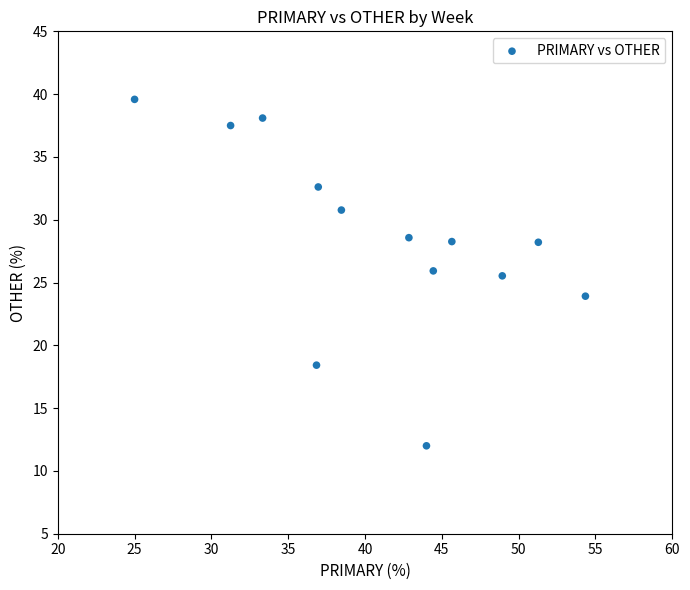

What is the range of Y values (max minus min)?

27.6